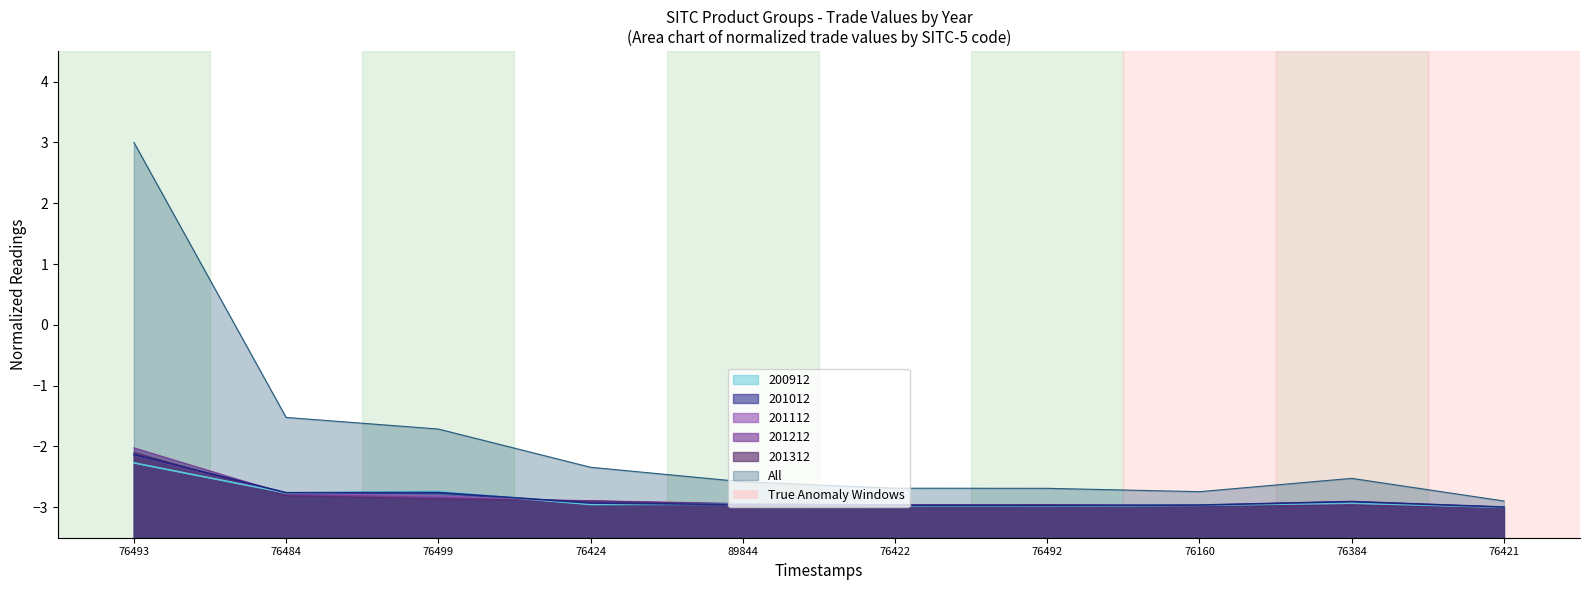

What is the smallest value displayed?

-3.0